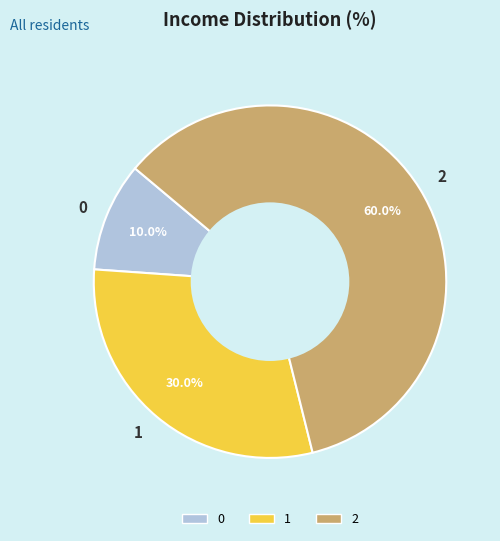

To the nearest percent, what is the average slice percentage?

33%